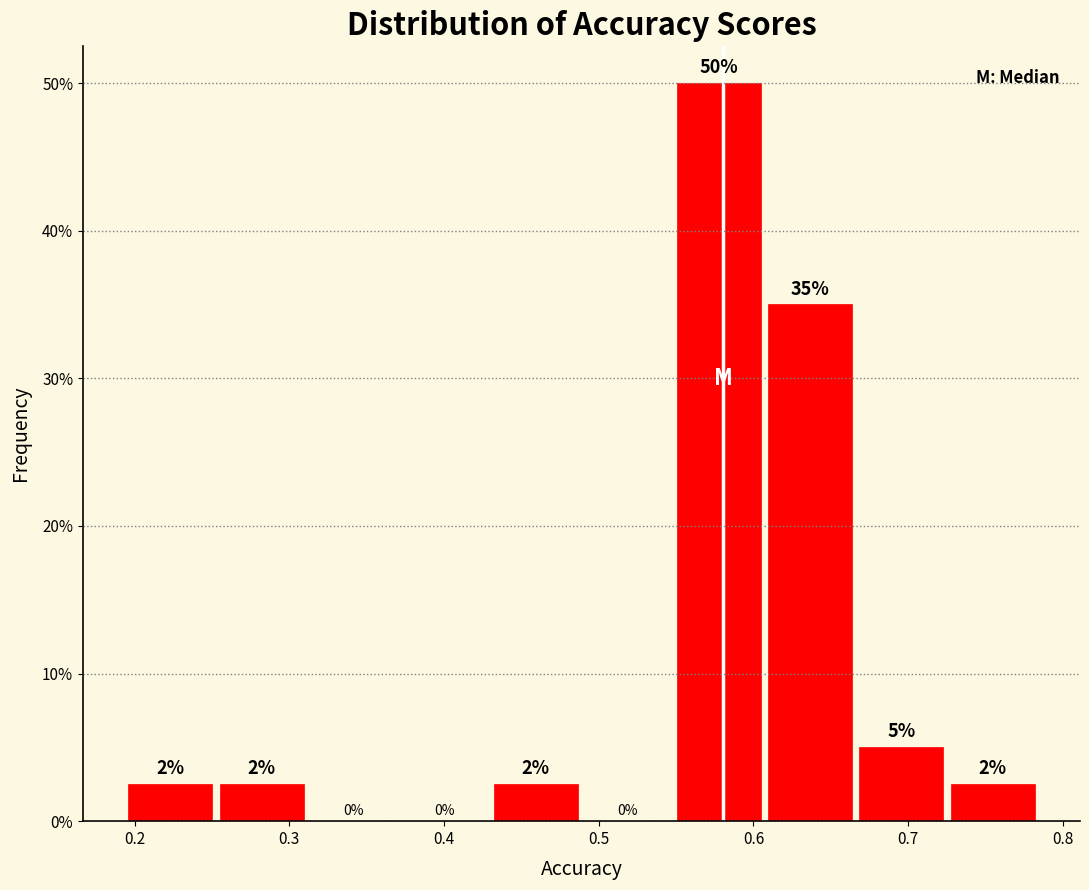

Which range on the x-axis has the tallest bar?

0.55 to 0.61